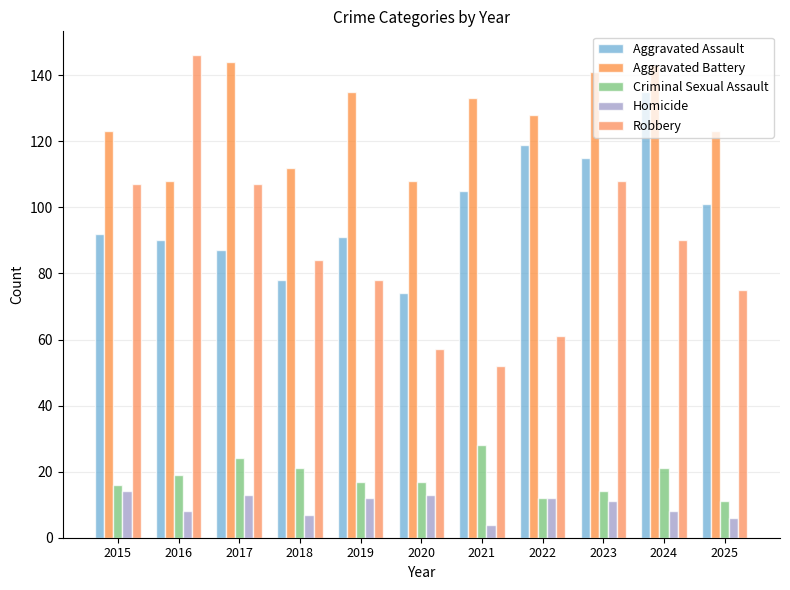

Between 2016 and 2023, which is larger?

2023